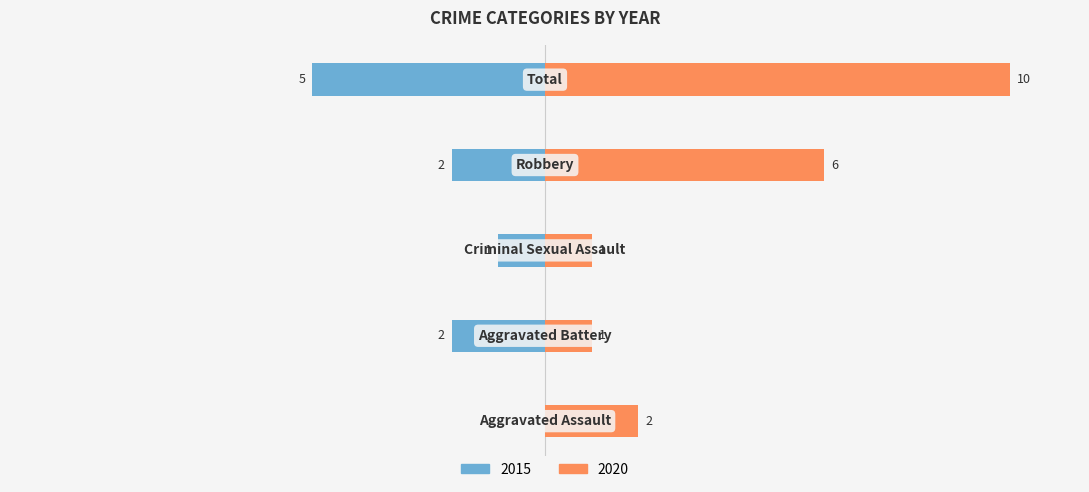

How many data points in 2020 are above 2?

2